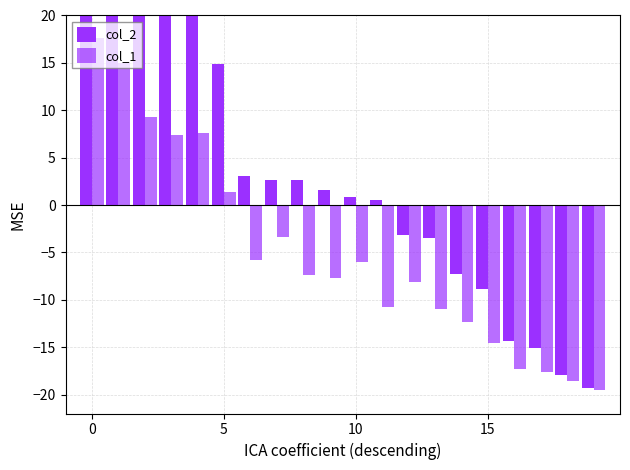

Read the col_1 value at 16.

-17.3